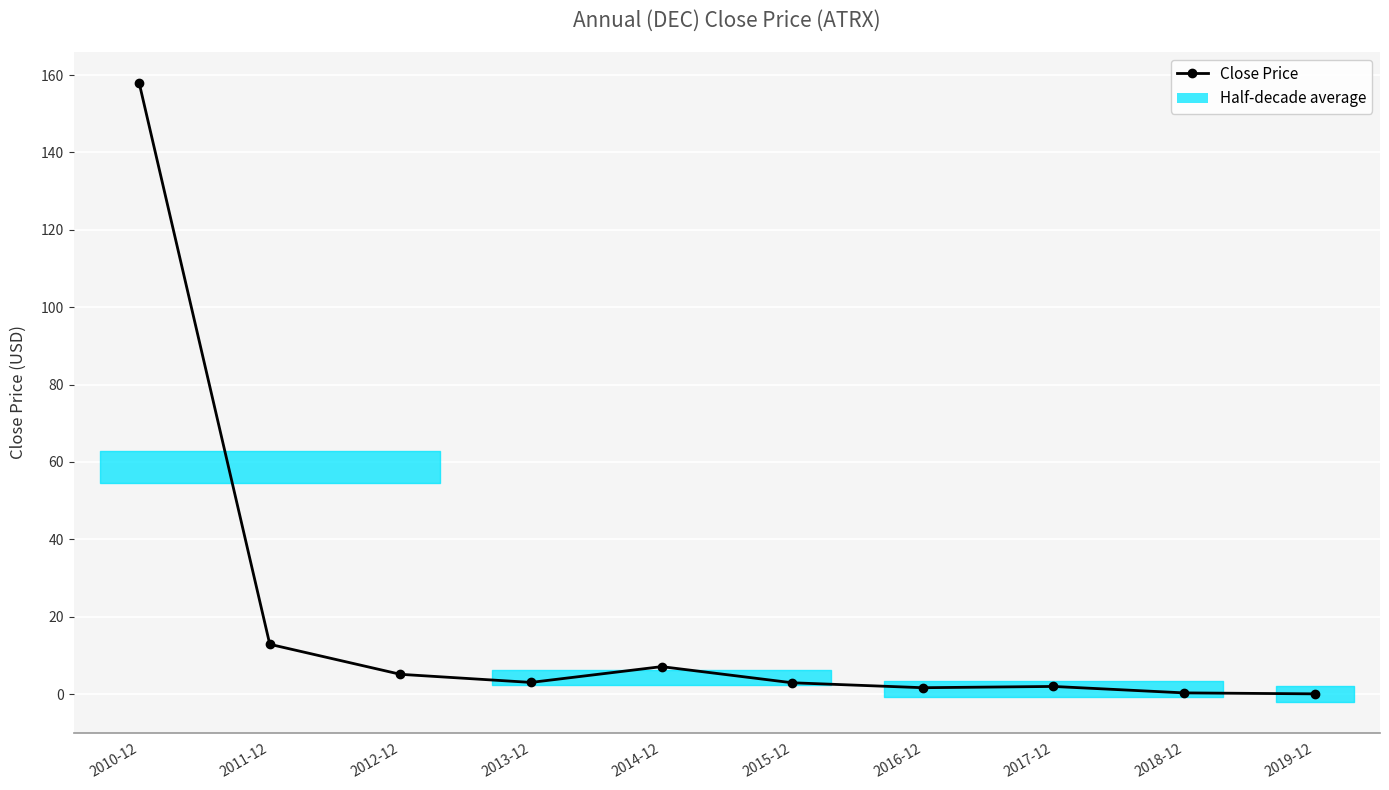

At which category does the data reach its first local peak?

2014-12